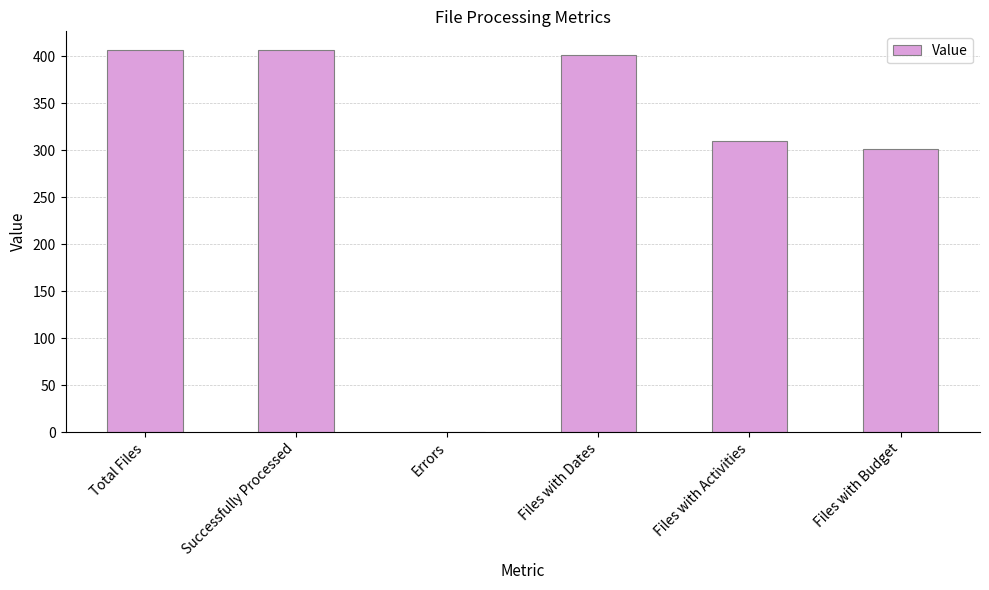

What is the ratio of the value at Files with Dates to the value at Successfully Processed?

1.0